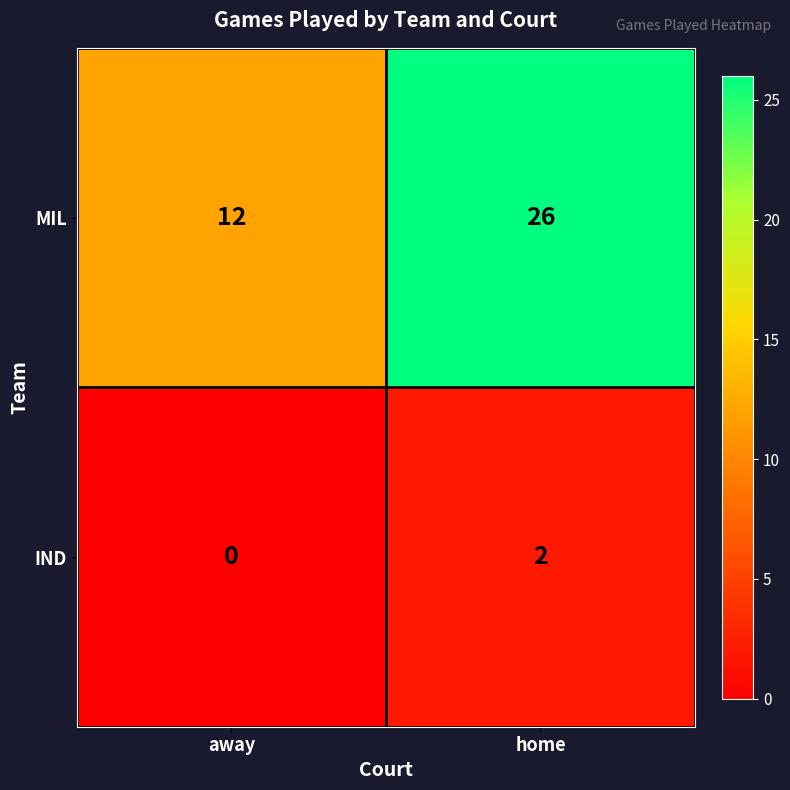

What is the spread (max minus min) of values at away?

12